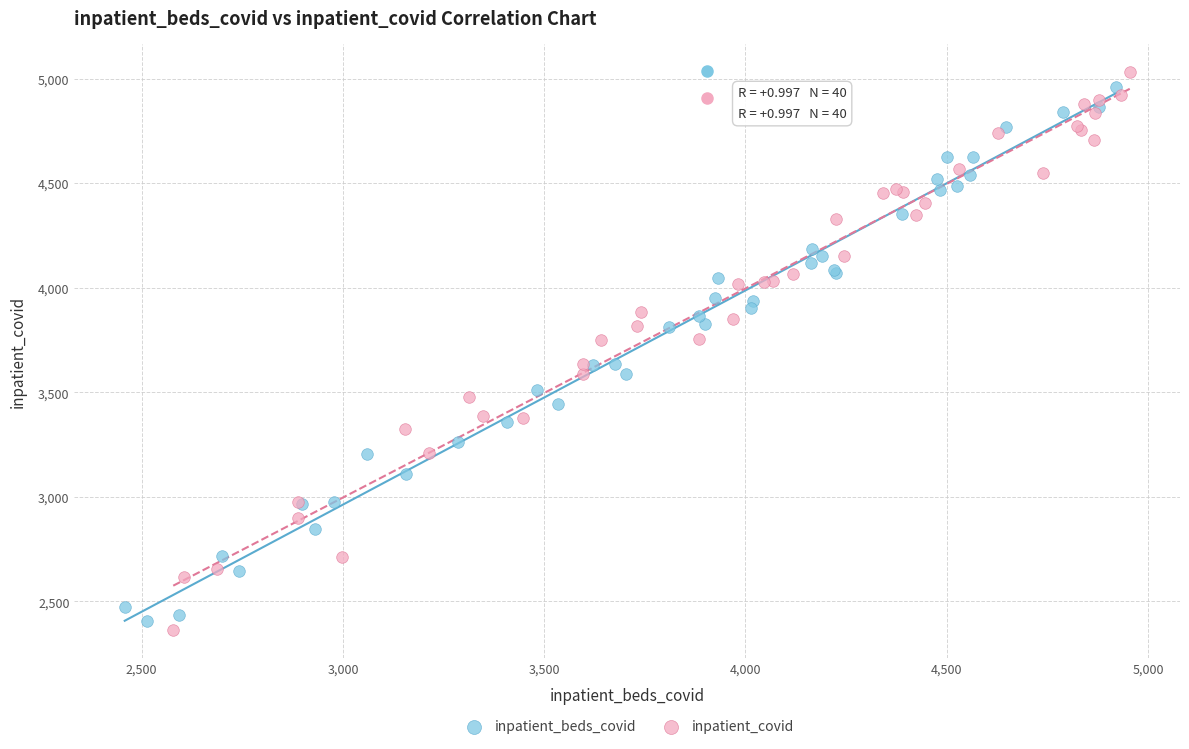

What are all the series names shown in the legend?

inpatient_beds_covid, inpatient_covid